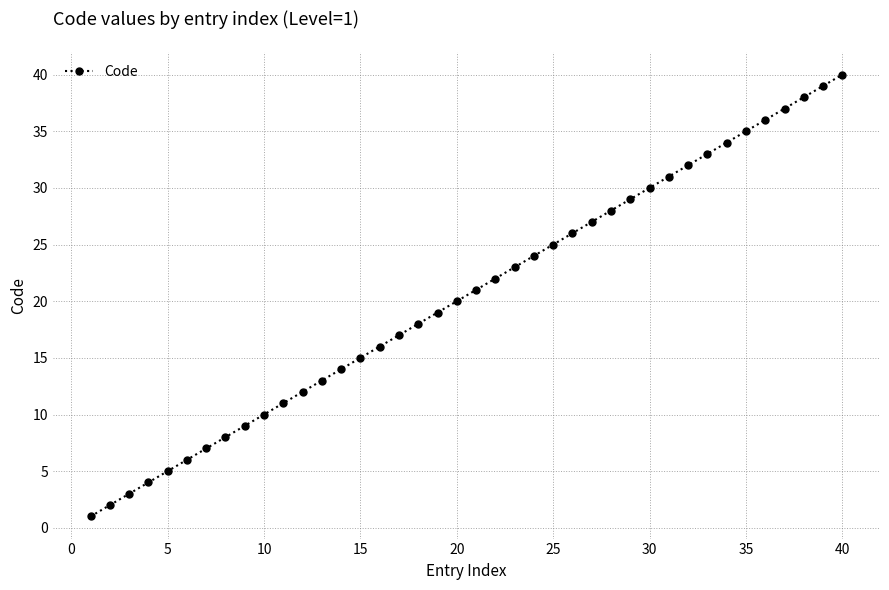

What is the difference between the second highest and minimum values?

38